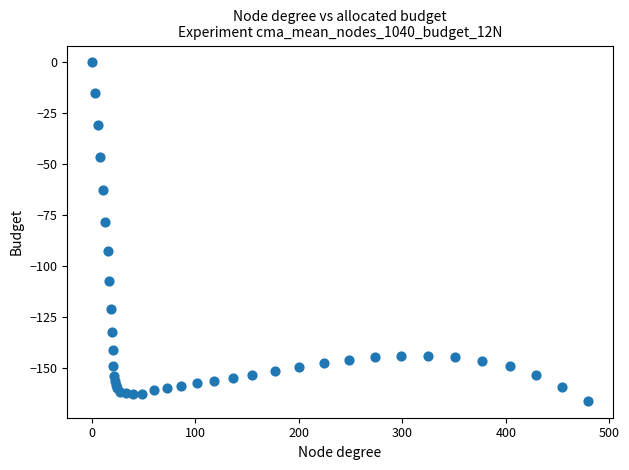

What Y value in the scatter plot is closest to -83?

-78.2